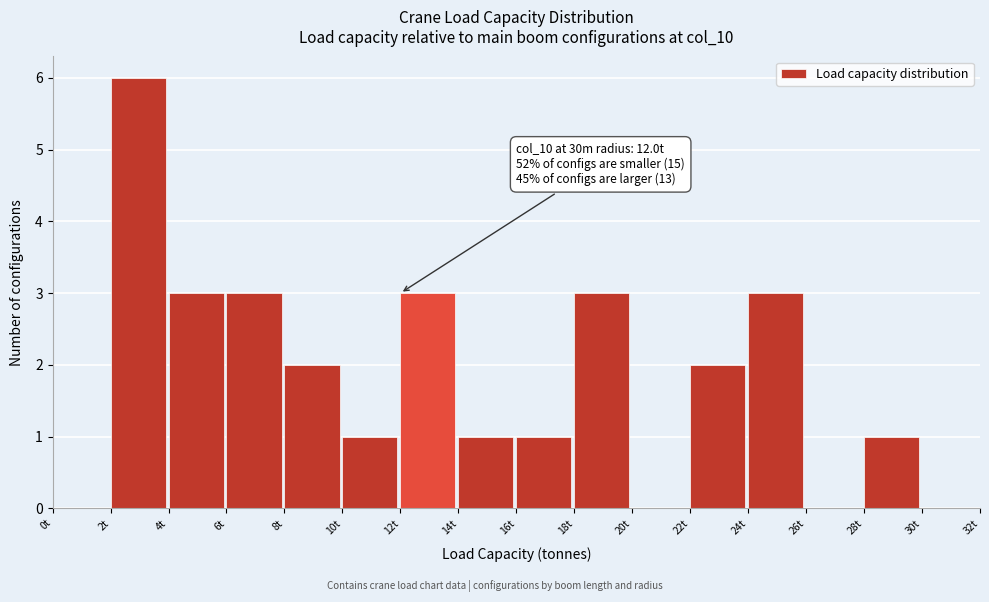

Over which range of the x-axis is the bar tallest?

2 to 4